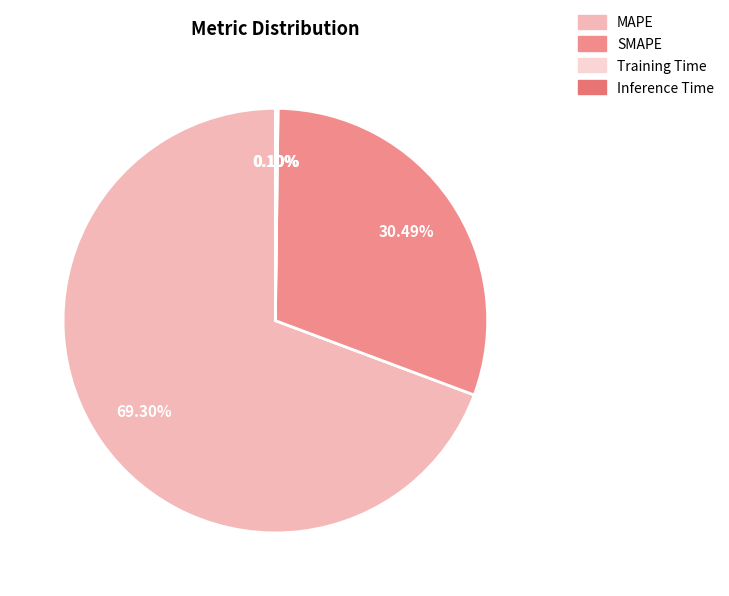

What percentage is NOT represented by SMAPE?

69.5%